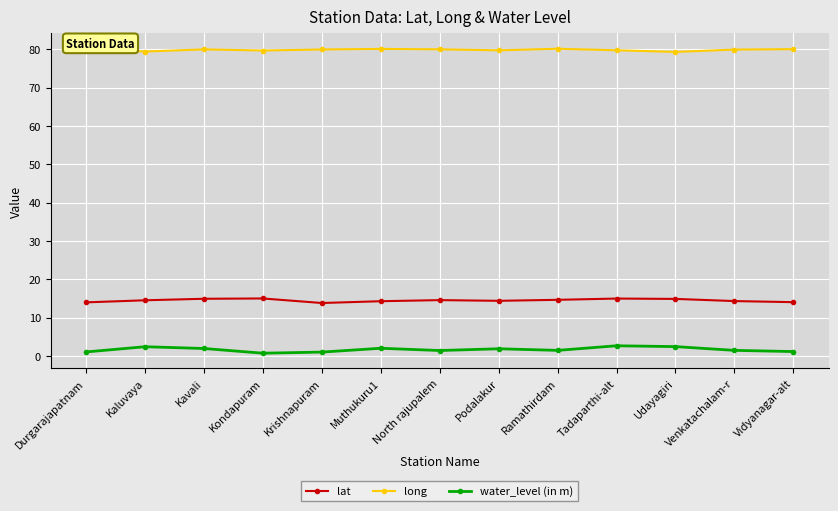

Count the number of data series in this chart.

3